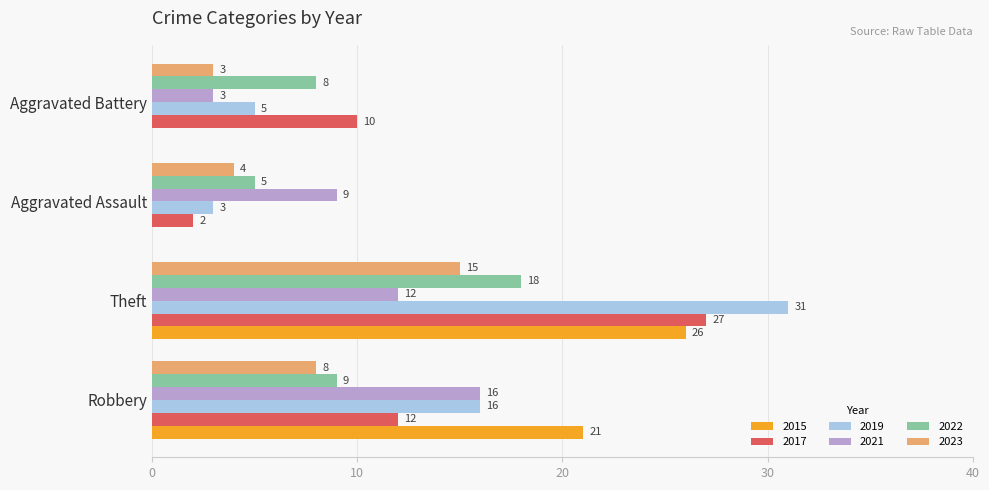

What is the total value across all series at Aggravated Battery?

29